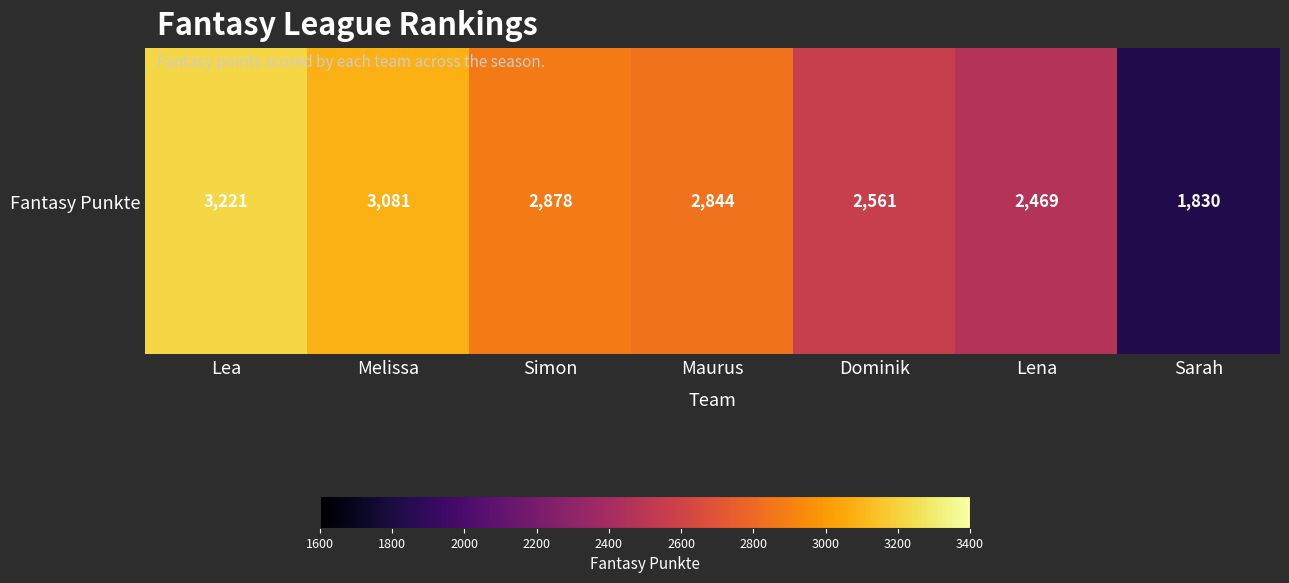

Rank the categories by value from highest to lowest.

Lea, Melissa, Simon, Maurus, Dominik, Lena, Sarah